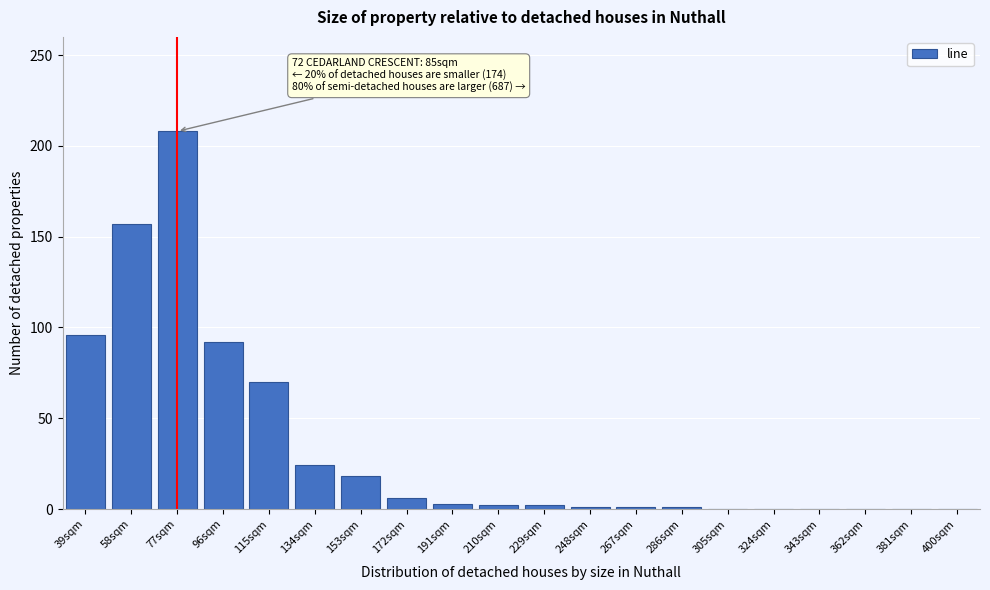

What is the sum of all values?

681